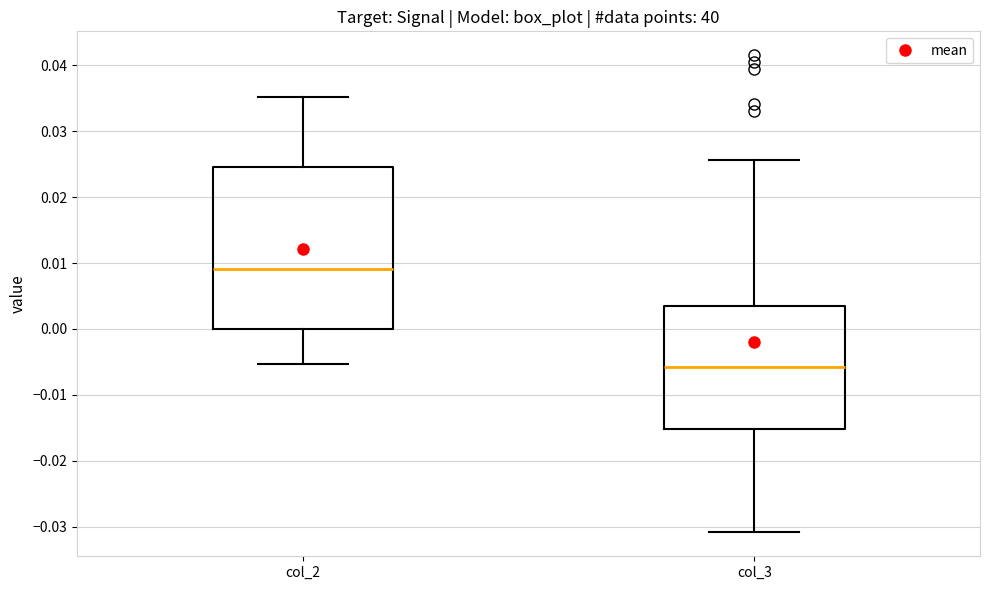

Comparing the boxes themselves (not the whiskers), which one is the tallest?

col_2